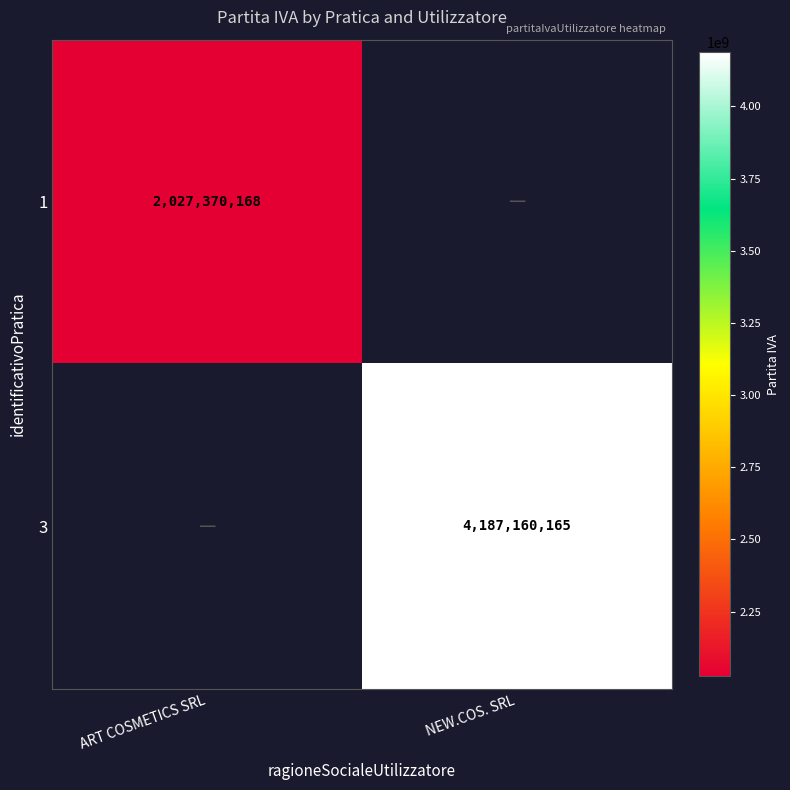

The 3 series shows 1089457315 at NEW.COS. SRL. True or false?

False